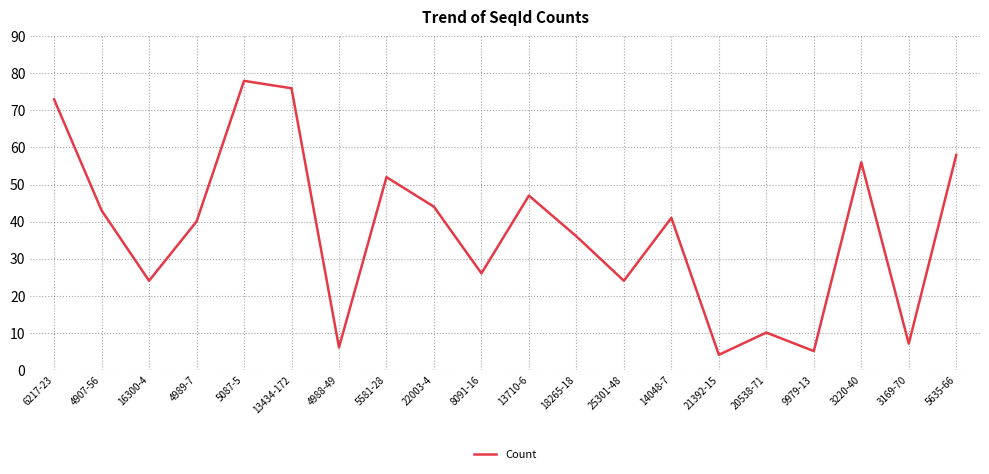

What position from the right is 22003-4?

12